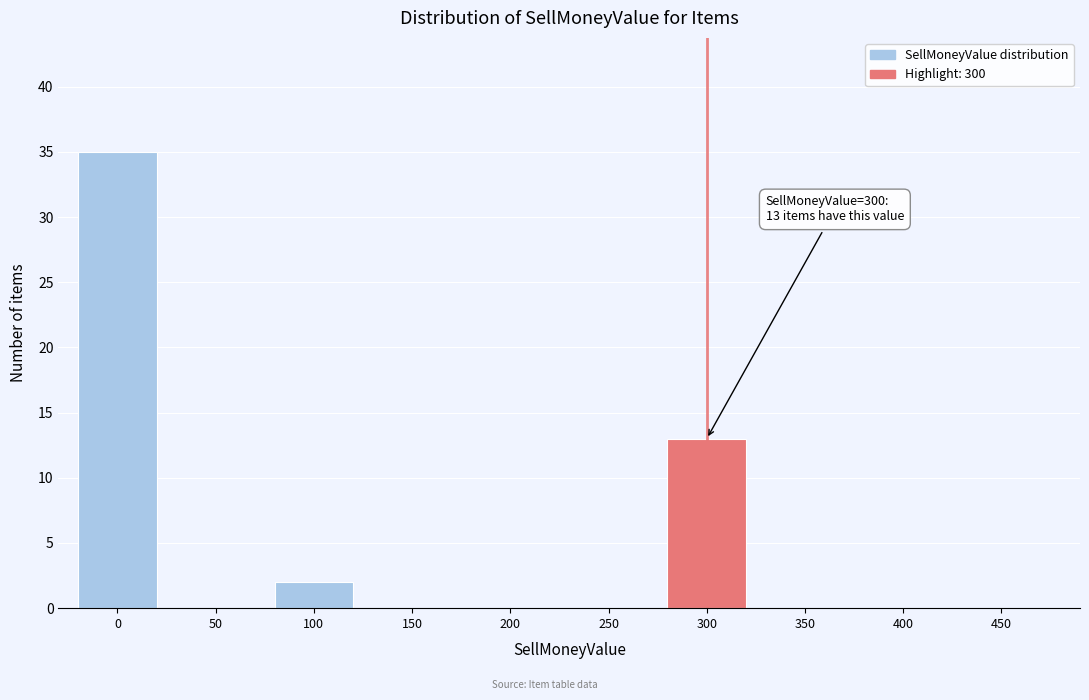

Reading left to right, transcribe all the data shown in this chart.

0=35	50=0	100=2	150=0	200=0	250=0	300=13	350=0	400=0	450=0